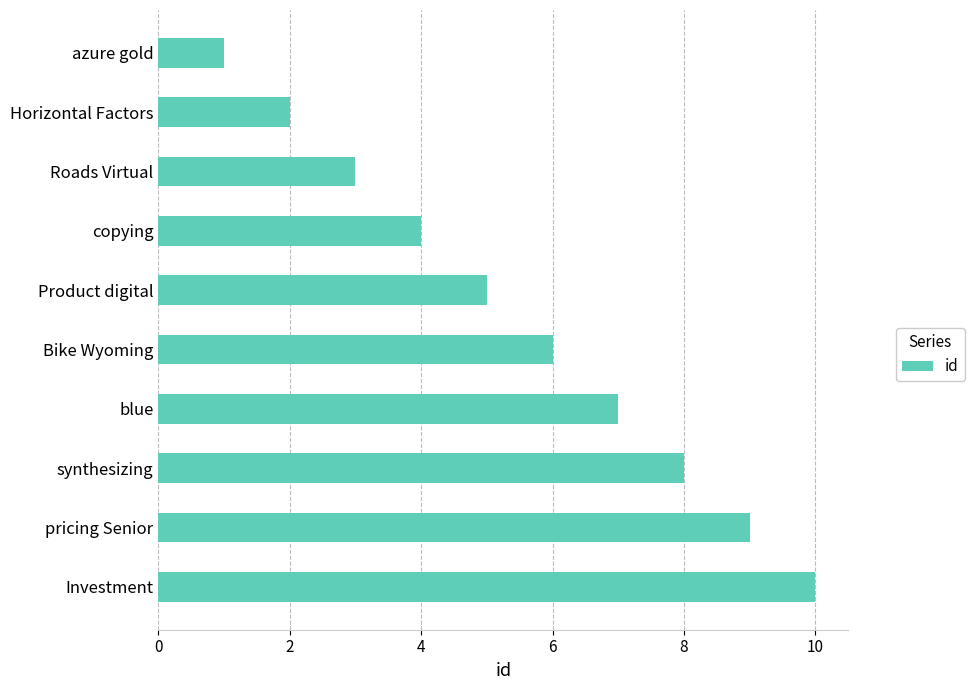

What is the minimum value shown in the chart?

1